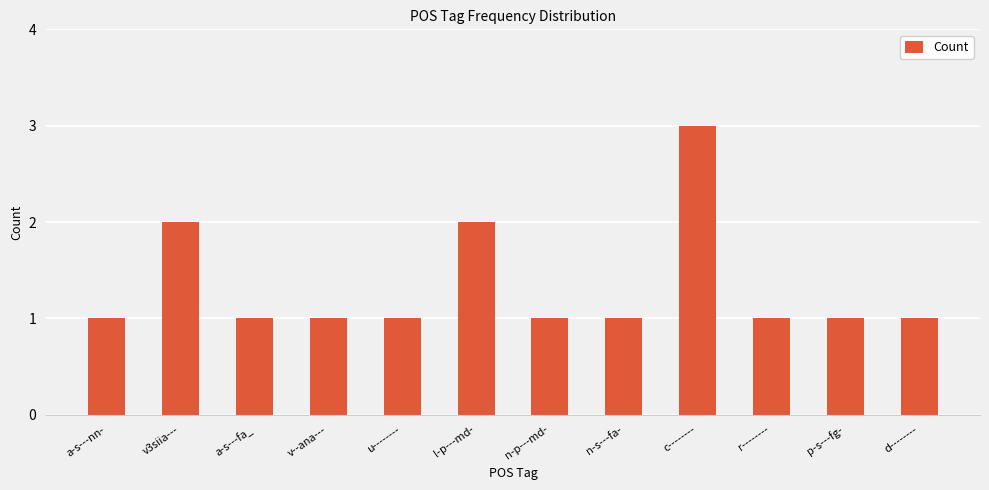

What is the minimum value shown in the chart?

1